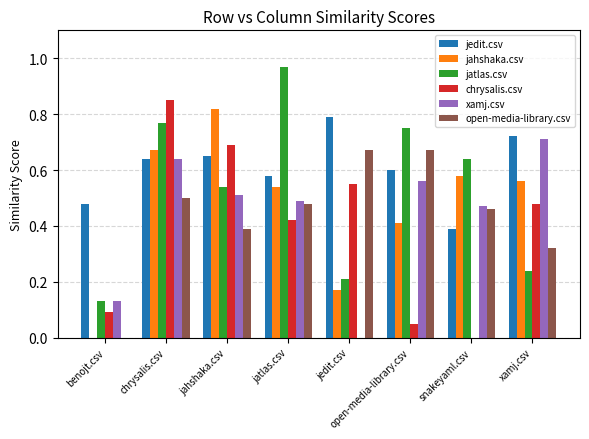

Which series has the largest total across all categories?

jedit.csv